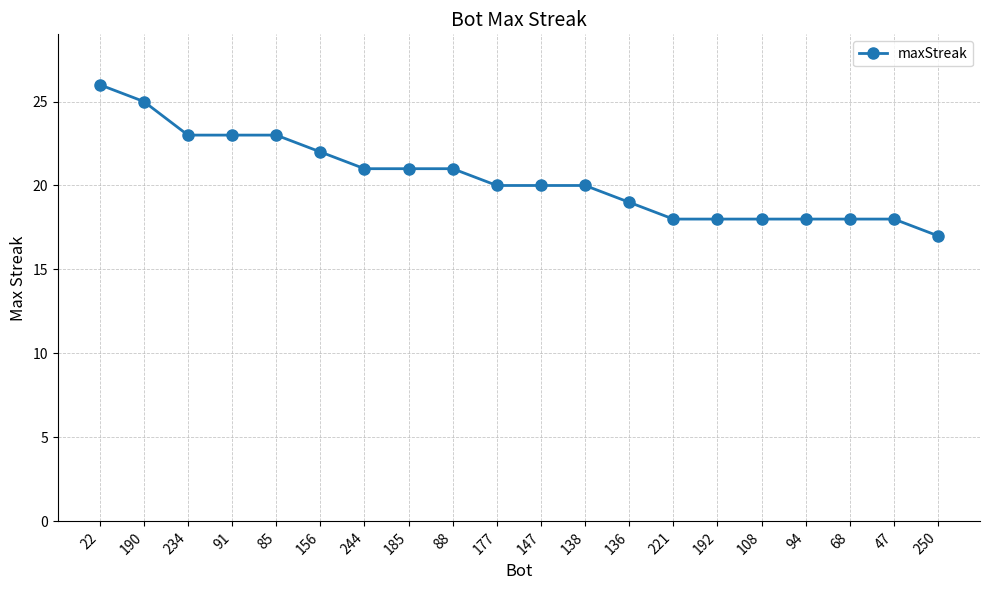

How many lines are shown in the chart?

1